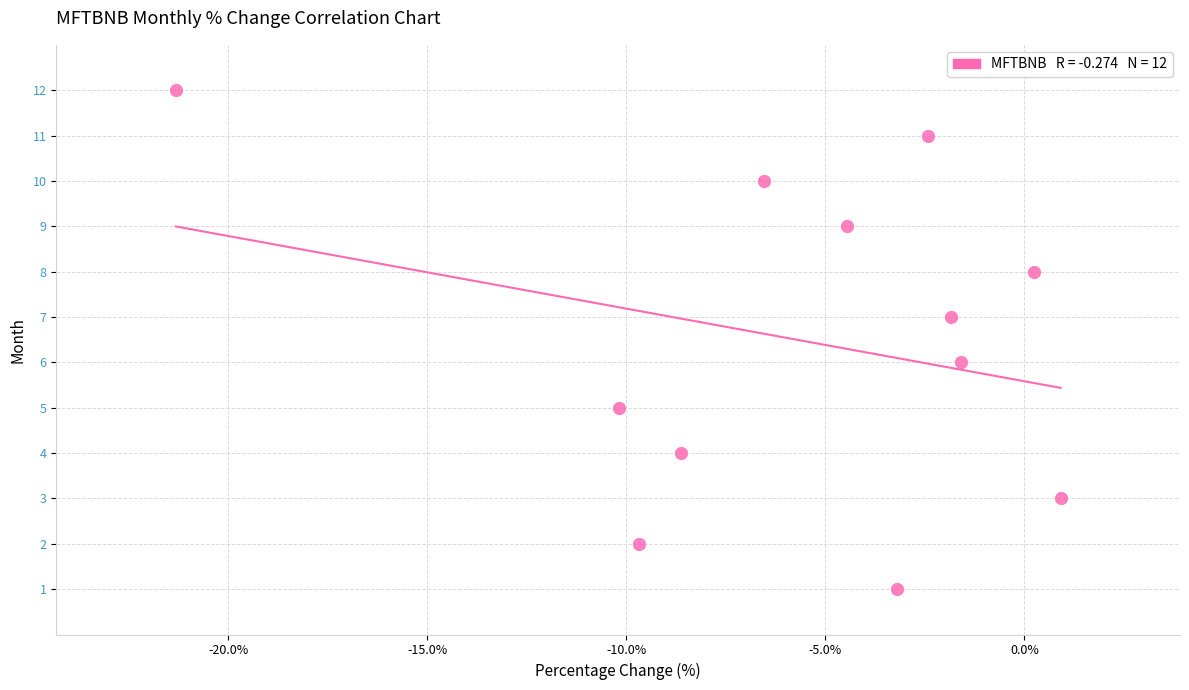

What is the range of Y values (max minus min)?

11